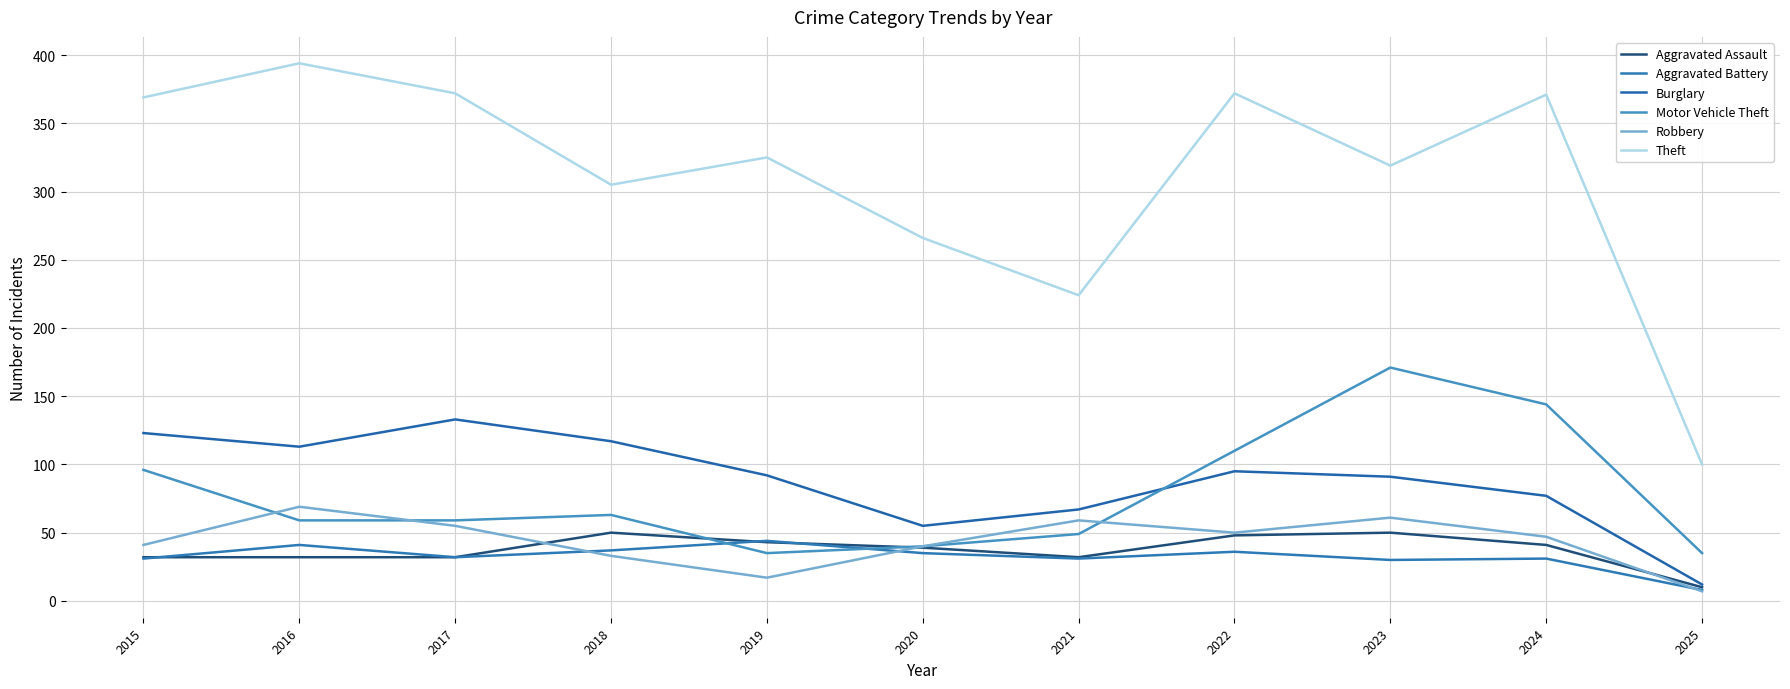

What is the average value of the Aggravated Battery series?

32